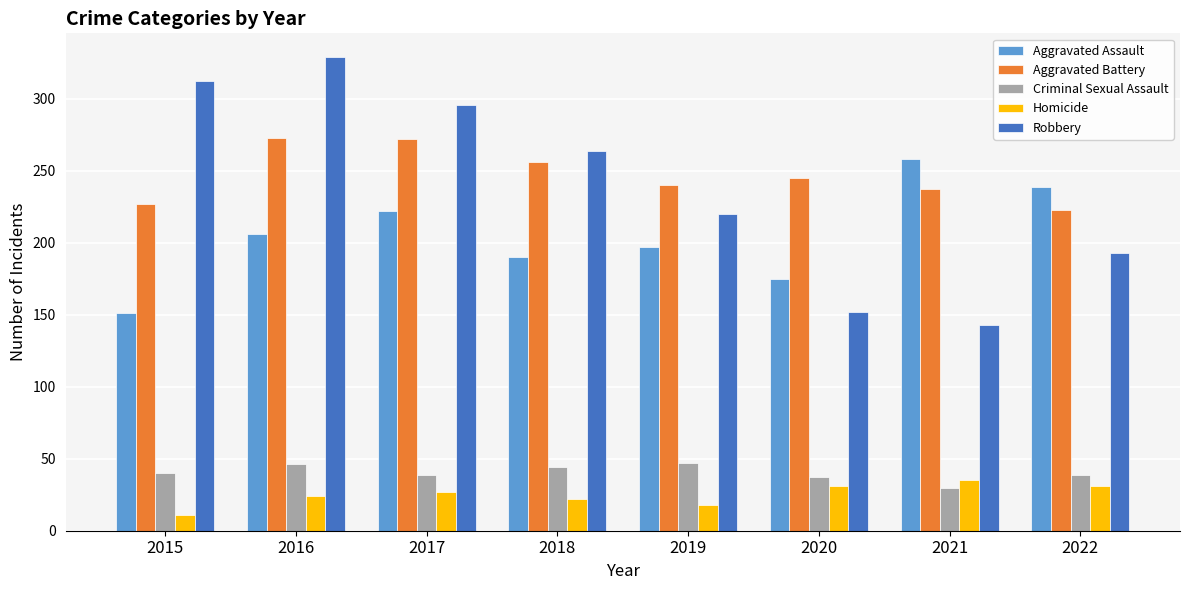

At 2019, list the series in order from largest to smallest.

Aggravated Battery, Robbery, Aggravated Assault, Criminal Sexual Assault, Homicide